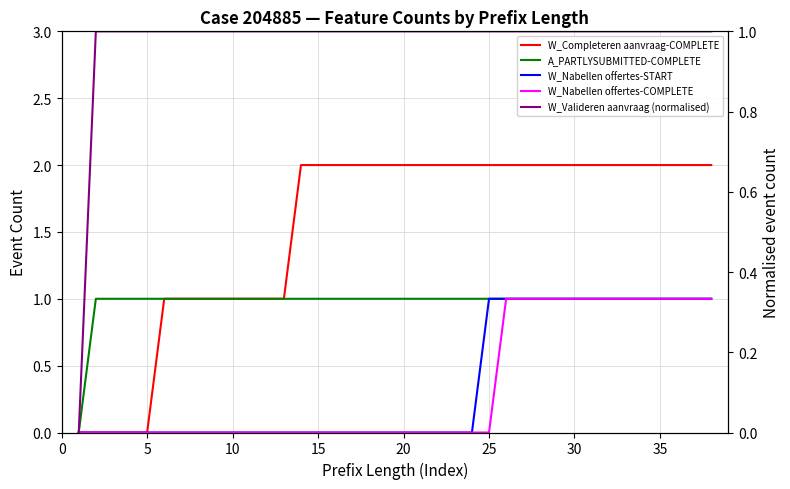

True or false: W_Nabellen offertes-START and W_Completeren aanvraag-COMPLETE intersect in this chart.

False